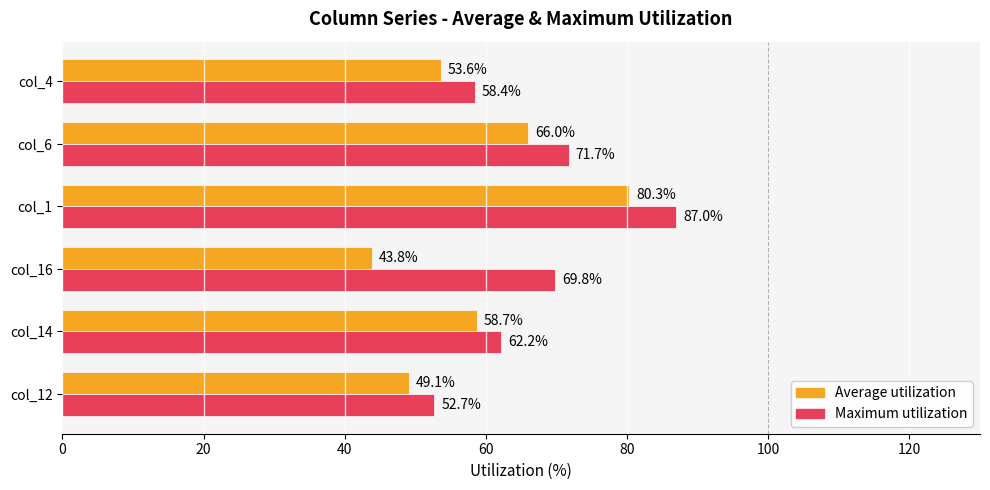

How many series are shown in this chart?

2